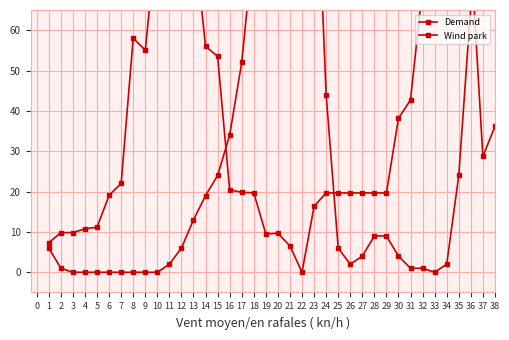

What is the difference between the highest and lowest values at 35?

65.0